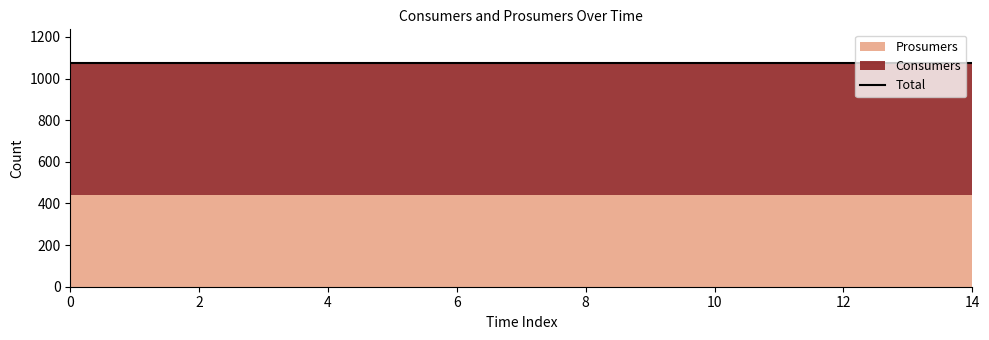

What is the smallest value displayed?

440